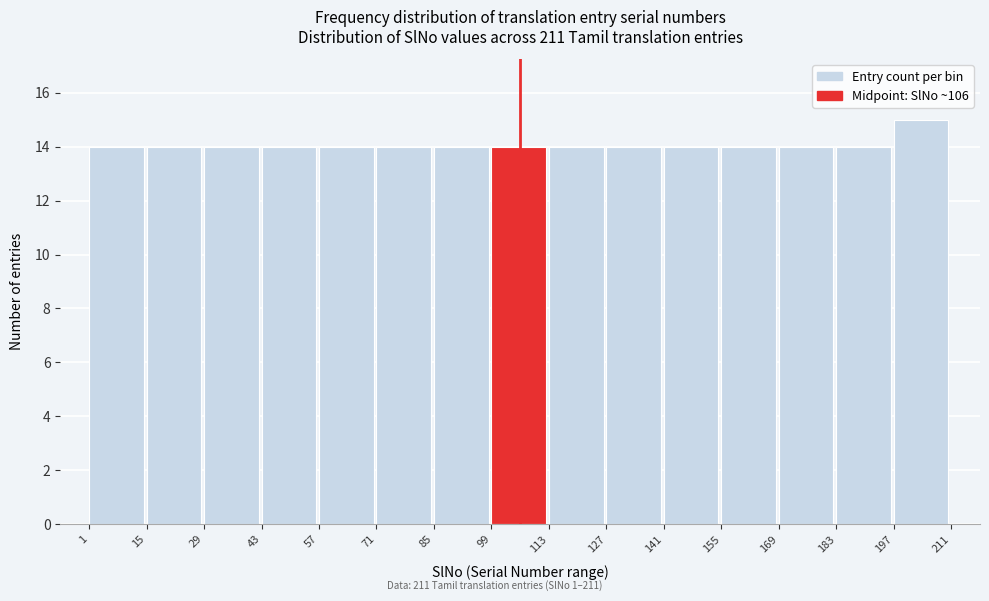

Which range on the x-axis has the tallest bar?

197 to 211